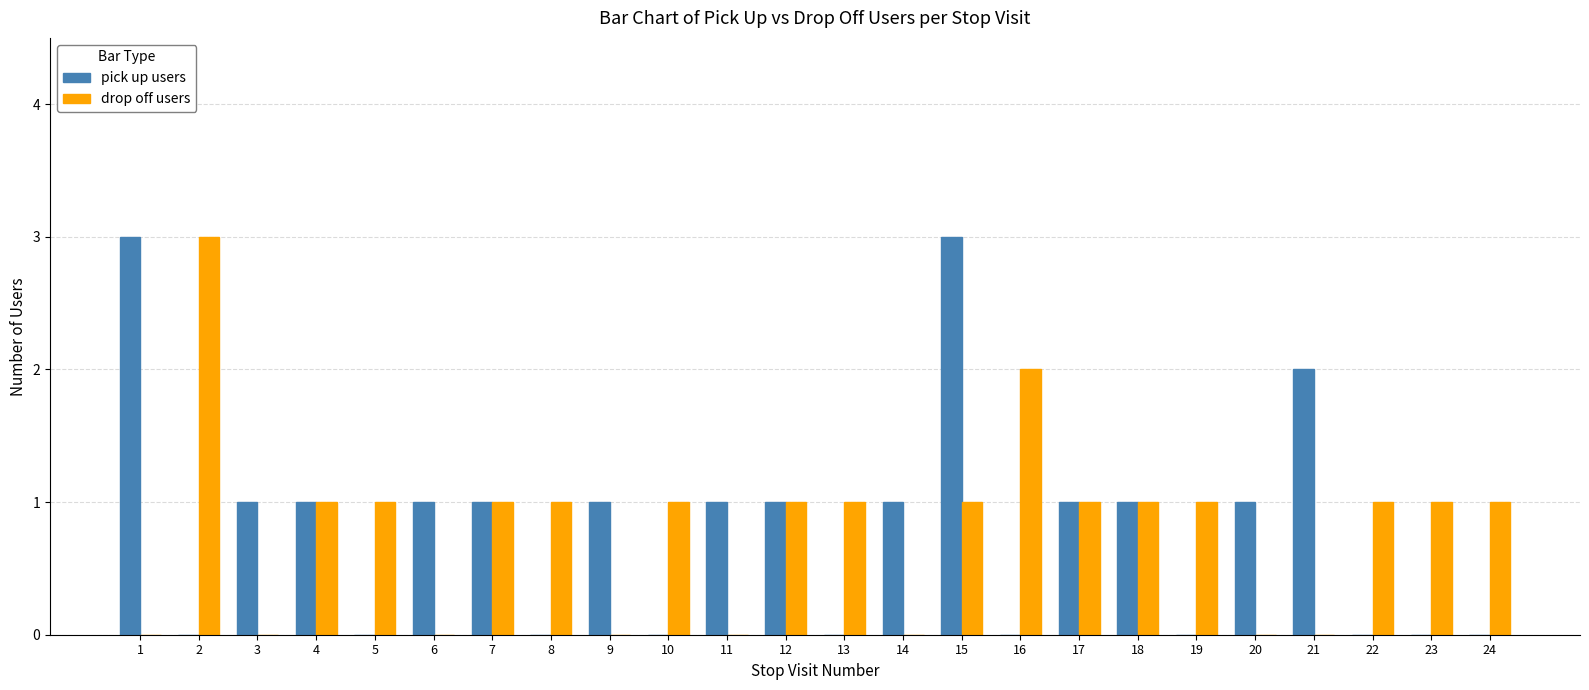

What is the maximum value for pick up users?

3